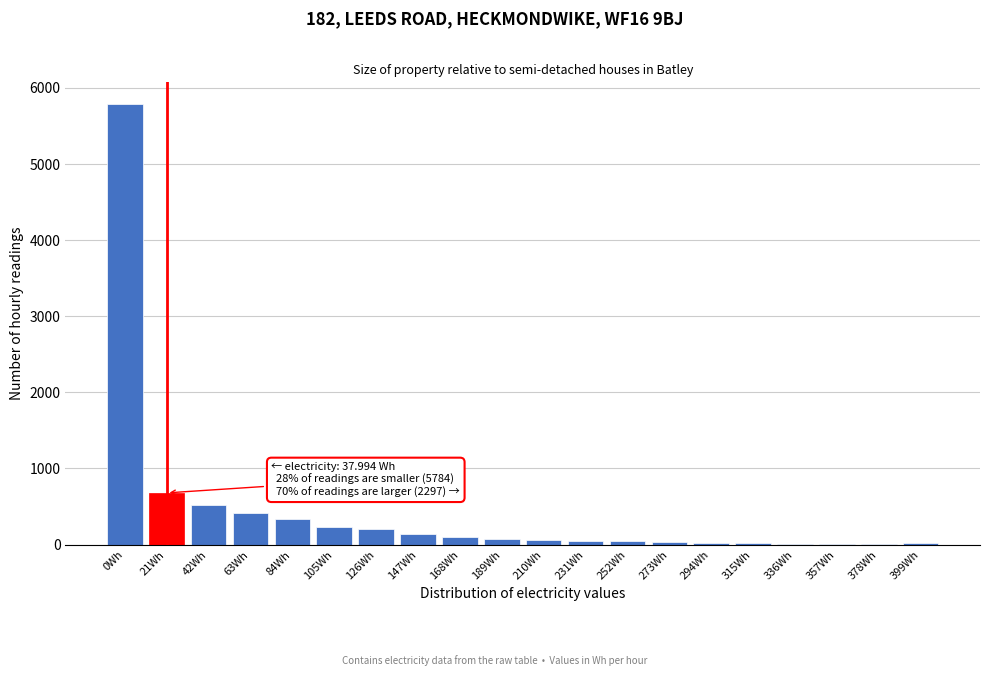

What is the sum of all values?

8760